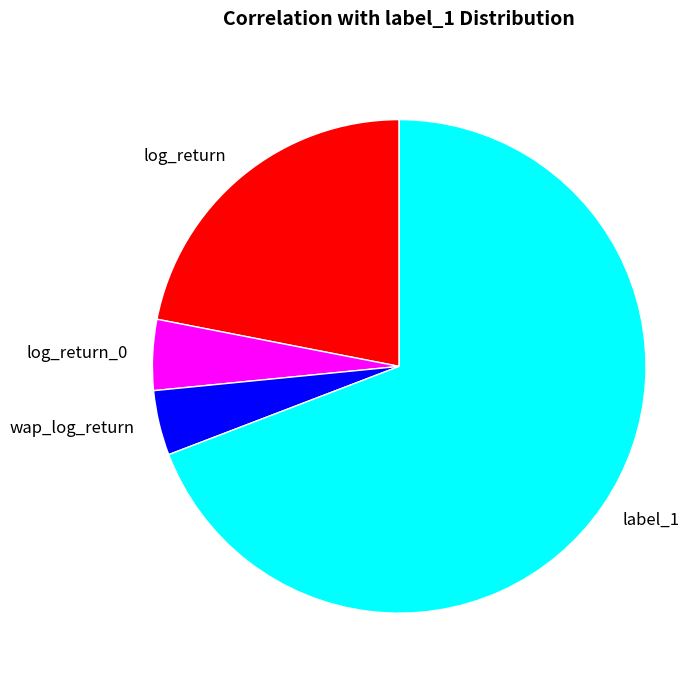

Which category has the biggest portion of the pie?

label_1